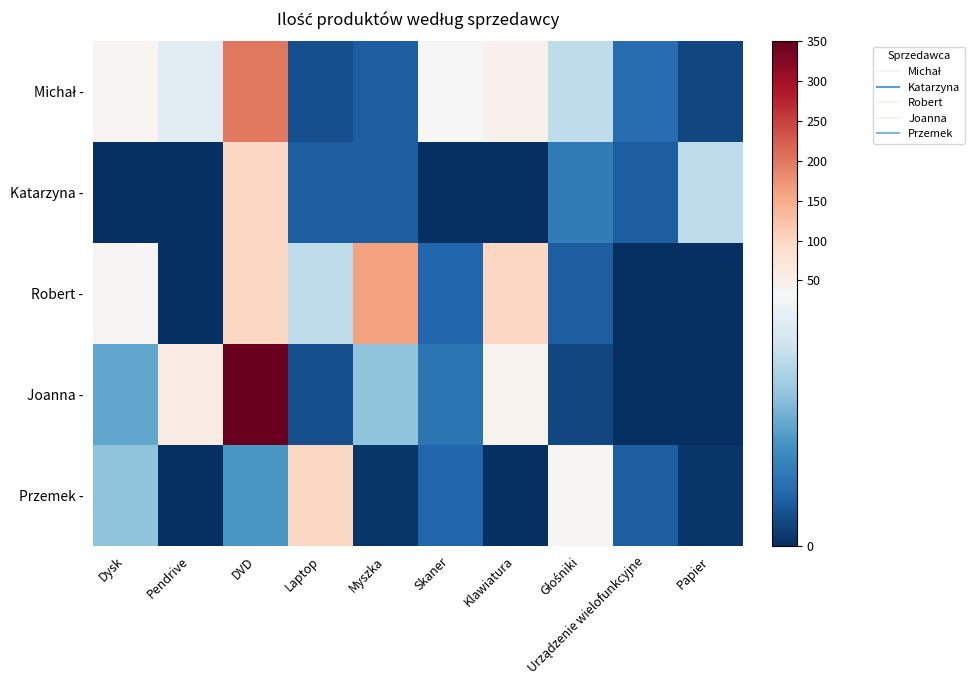

What is the difference between the highest and lowest values at Myszka?

159